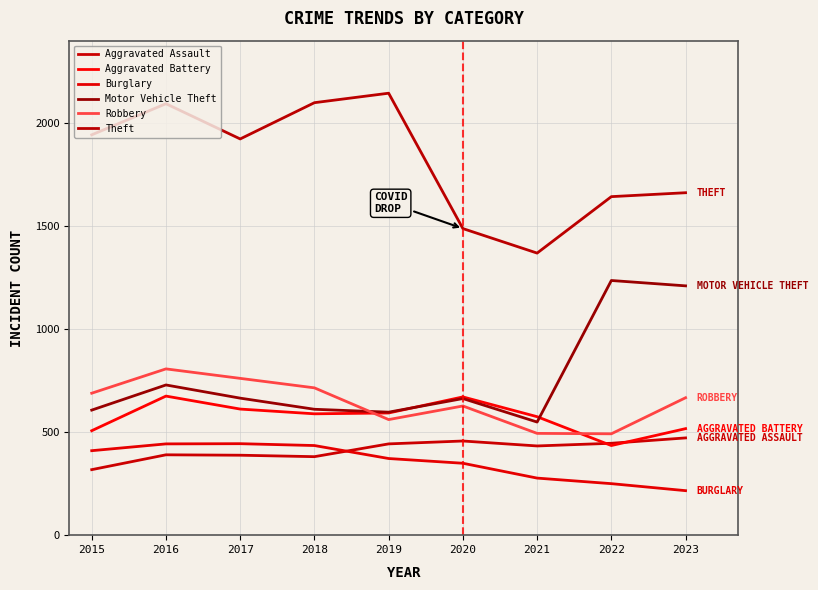

What is the minimum value for Burglary?

216